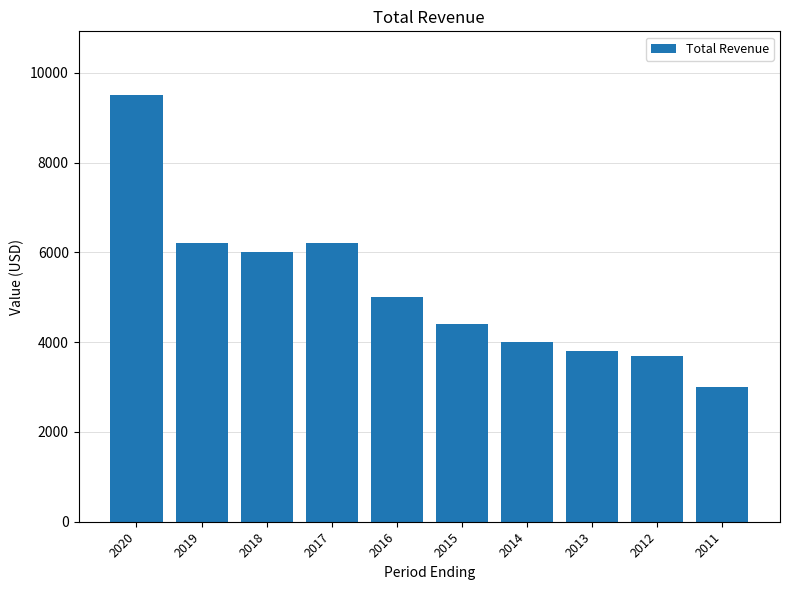

What is the ratio of the value at 2012 to the value at 2016?

0.7